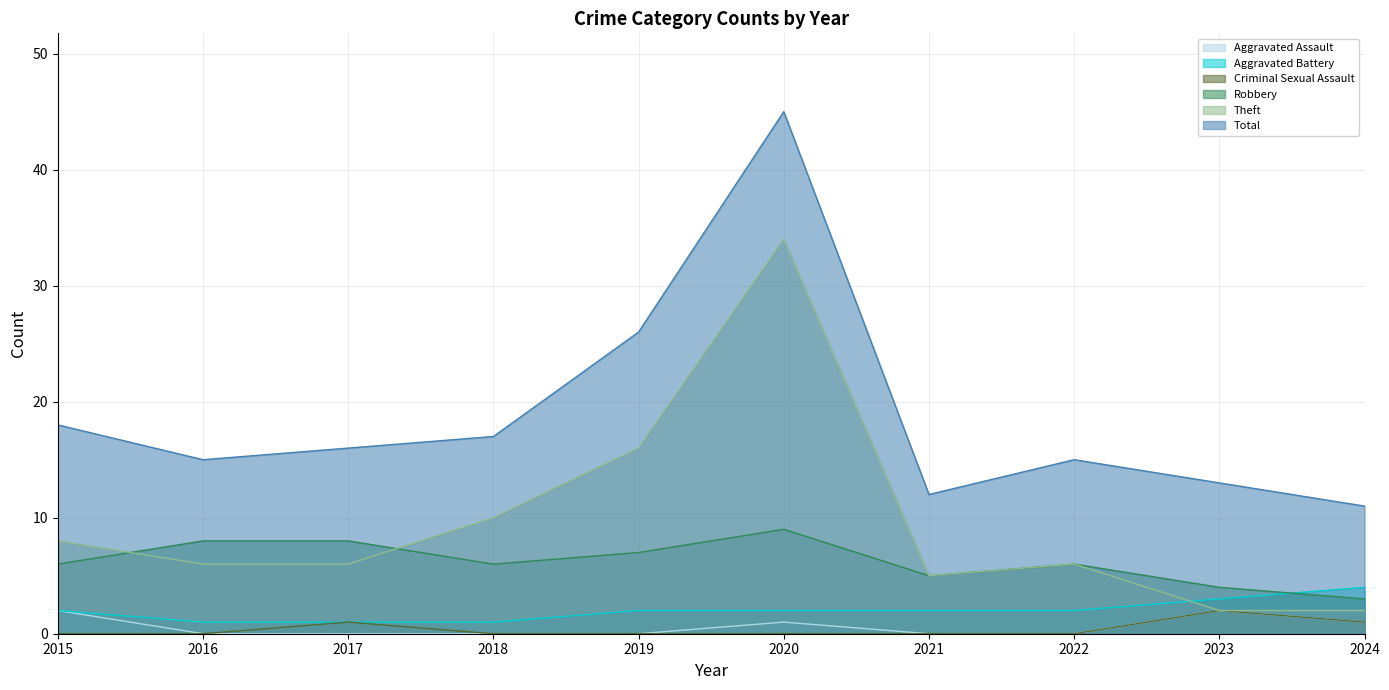

What is the difference between the highest and lowest values at 2015?

18